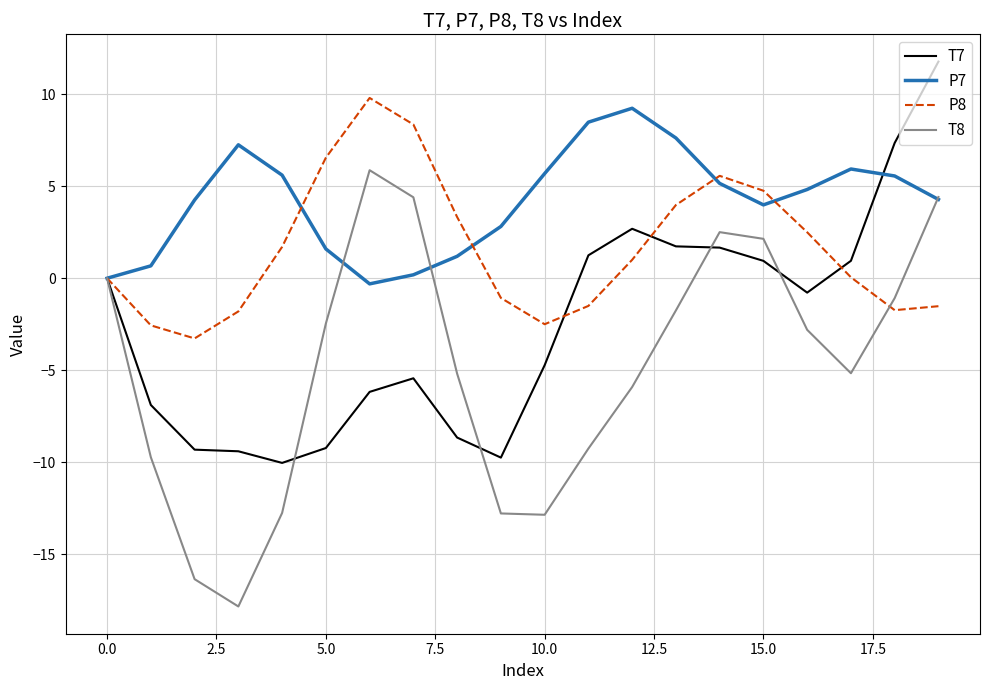

How many categories are shown in the chart?

20